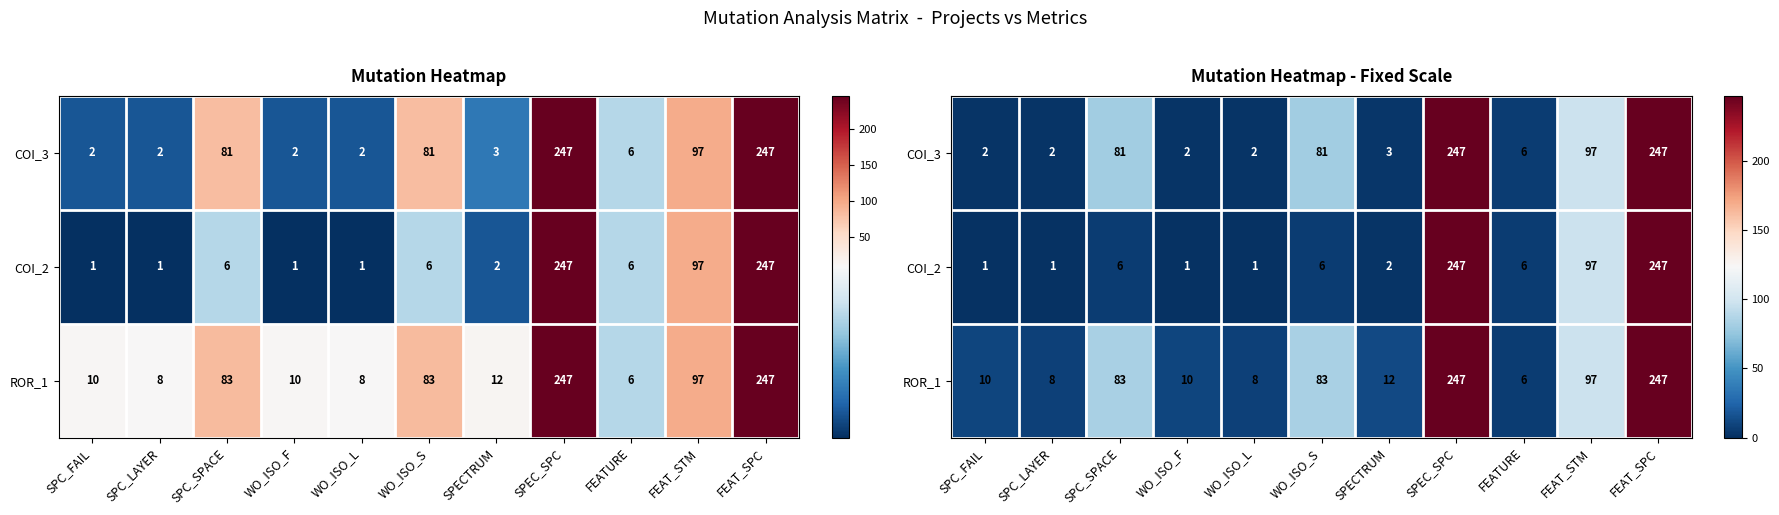

What is the difference between the second highest and minimum values in the ROR_1 series?

241